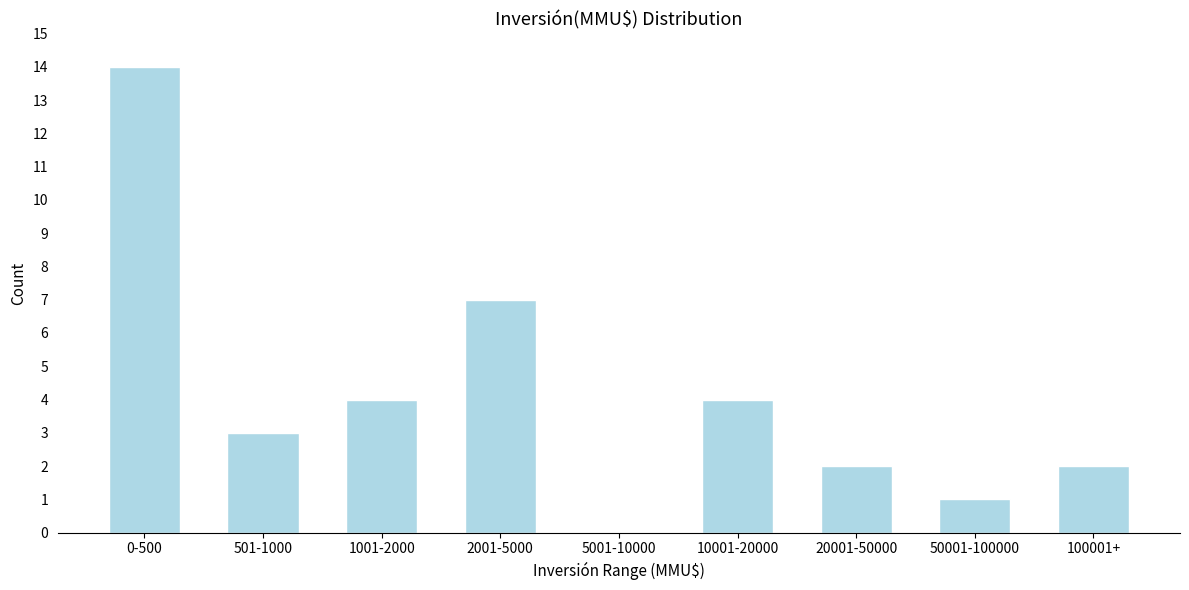

Reading right to left, list all the values displayed in this chart.

100001+=2	50001-100000=1	20001-50000=2	10001-20000=4	5001-10000=0	2001-5000=7	1001-2000=4	501-1000=3	0-500=14